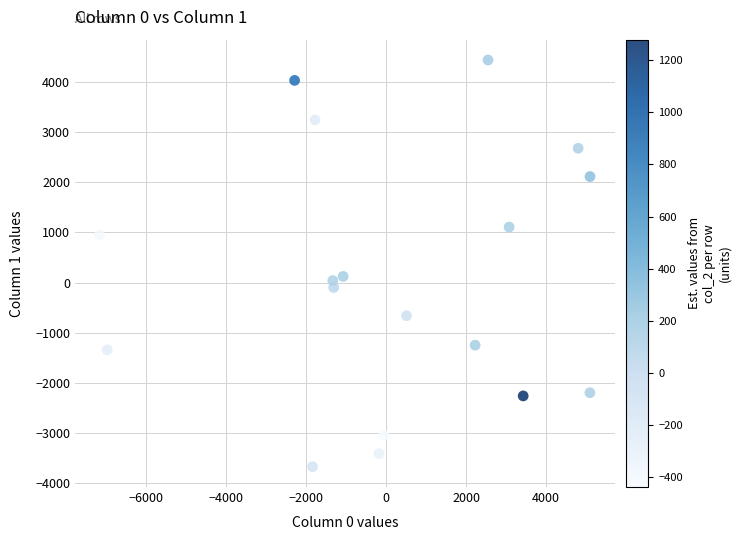

What is the range of Y values (max minus min)?

8106.5